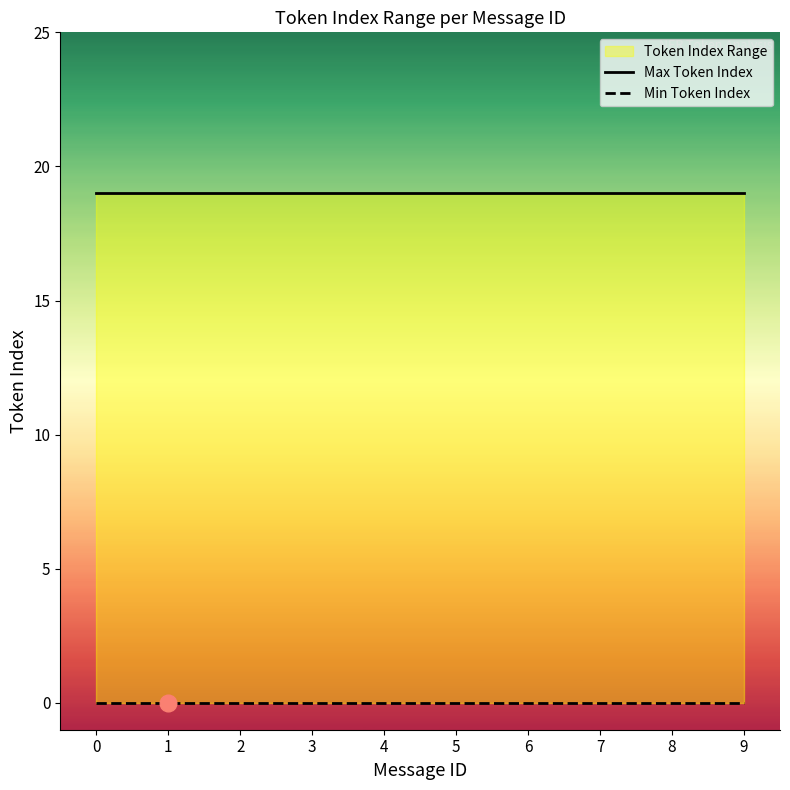

How many lines are shown in the chart?

2